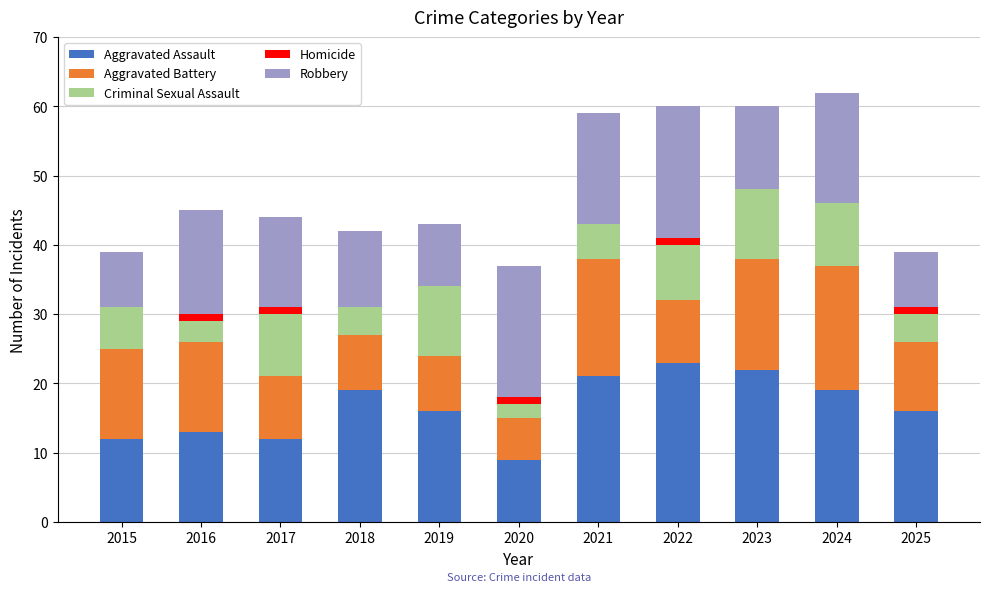

What are all the series names shown in the legend?

Aggravated Assault, Aggravated Battery, Criminal Sexual Assault, Homicide, Robbery